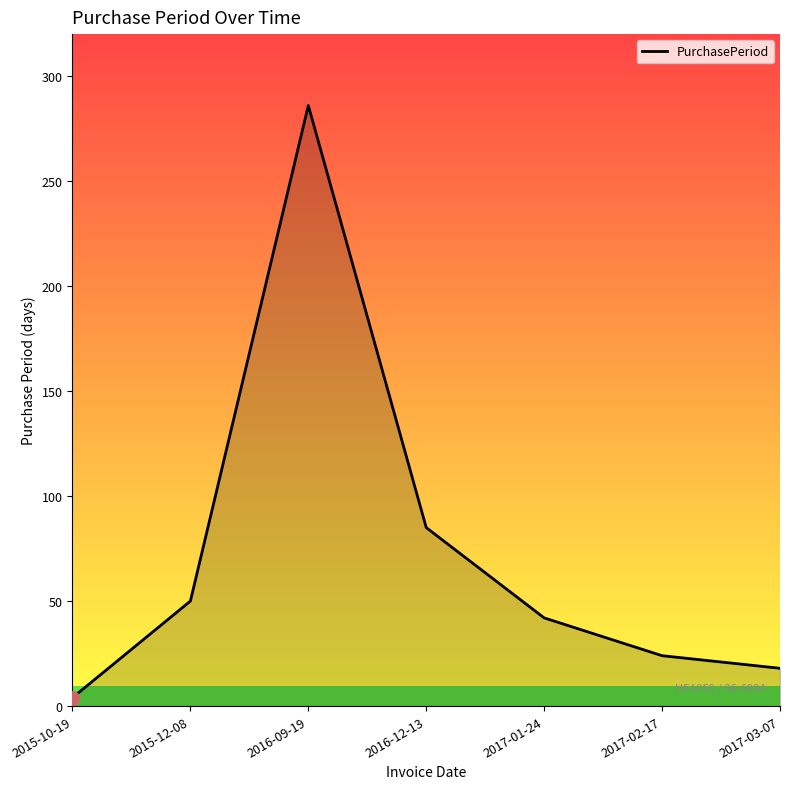

Which category has the lowest value across all series?

2015-10-19